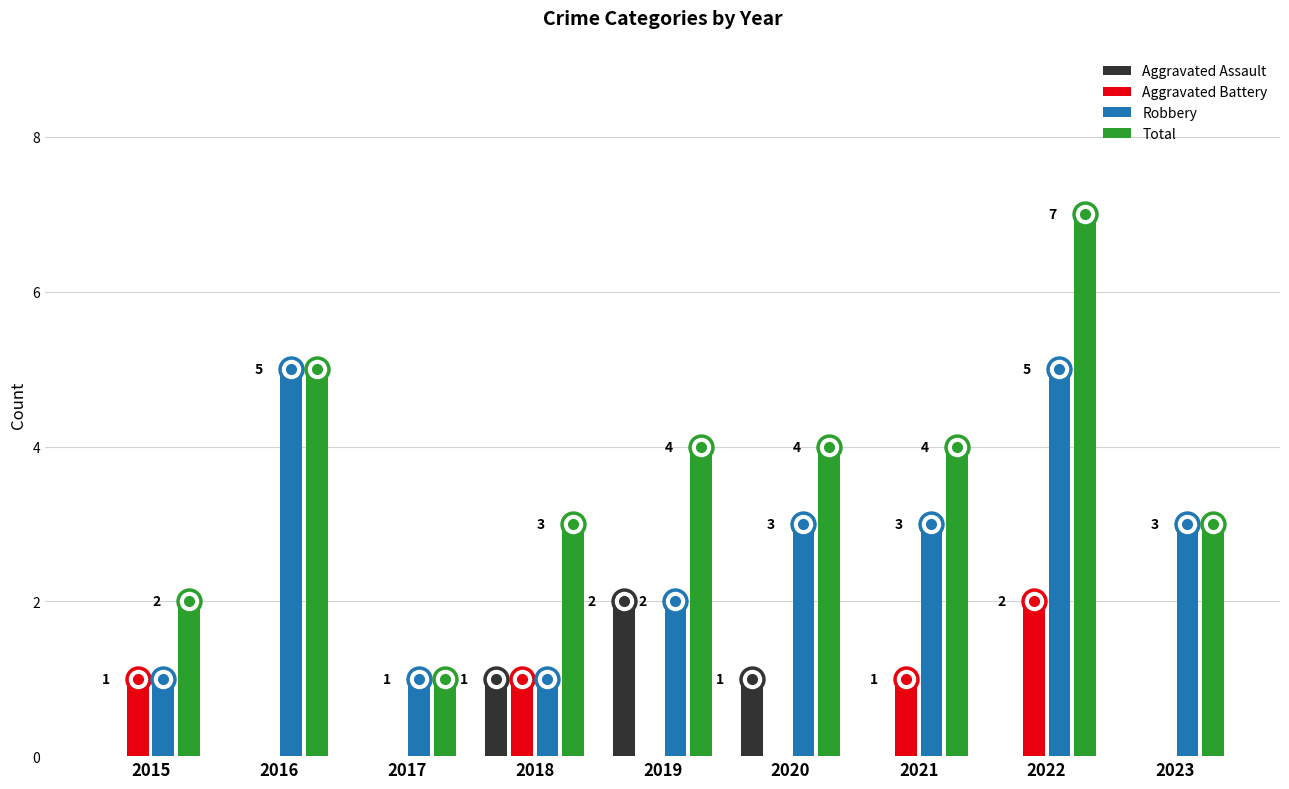

How many data points in Aggravated Assault are above 0?

3